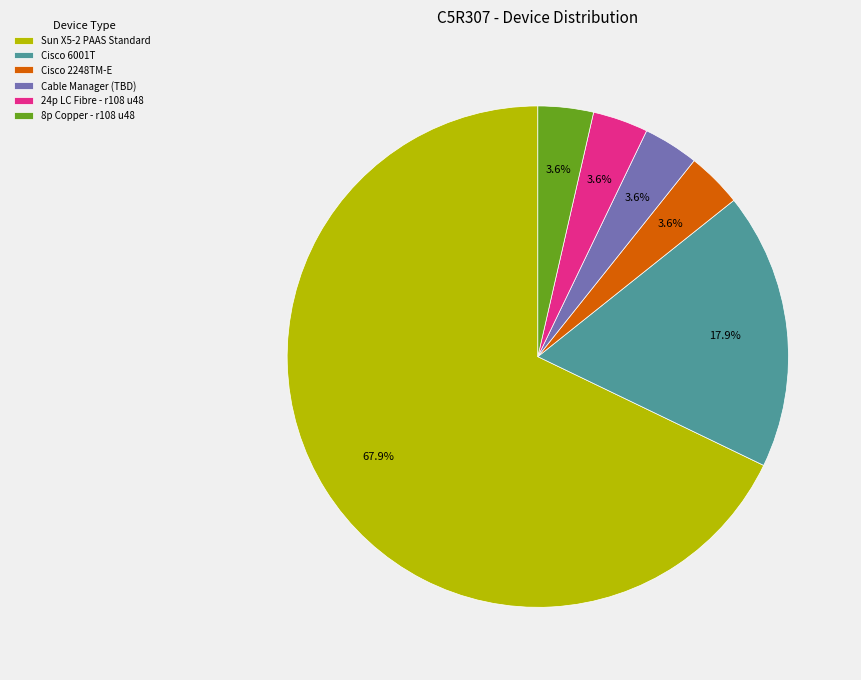

To the nearest percent, what percentage of the pie is 24p LC Fibre - r108 u48?

4%